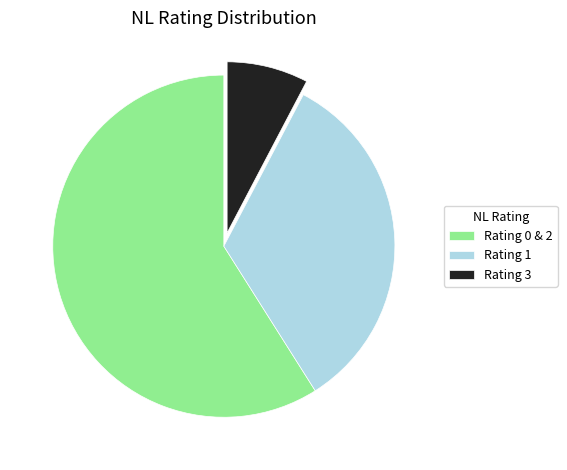

Which category has the biggest portion of the pie?

Rating 0 & 2